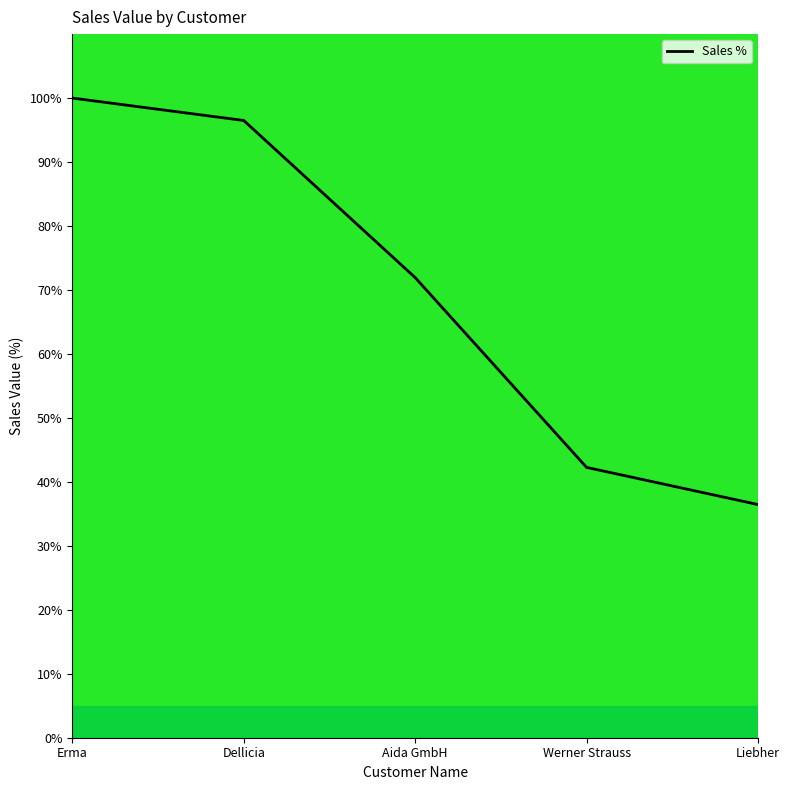

What is the average value?

69.4